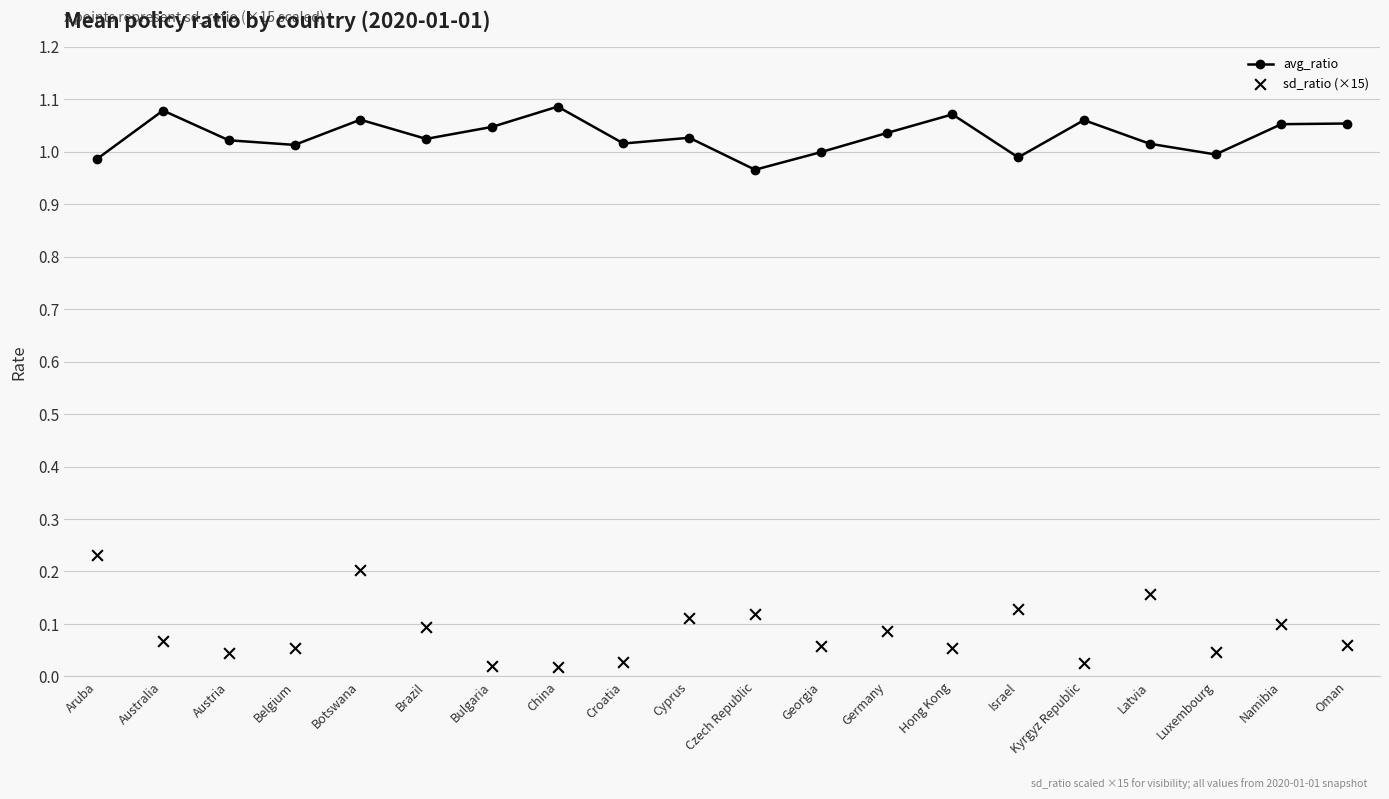

At how many categories does at least one series exceed 0?

20